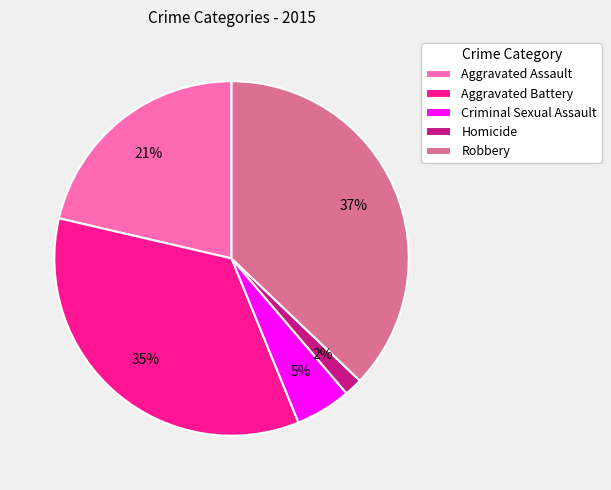

Do Aggravated Battery and Aggravated Assault together represent more than half of the pie?

Yes